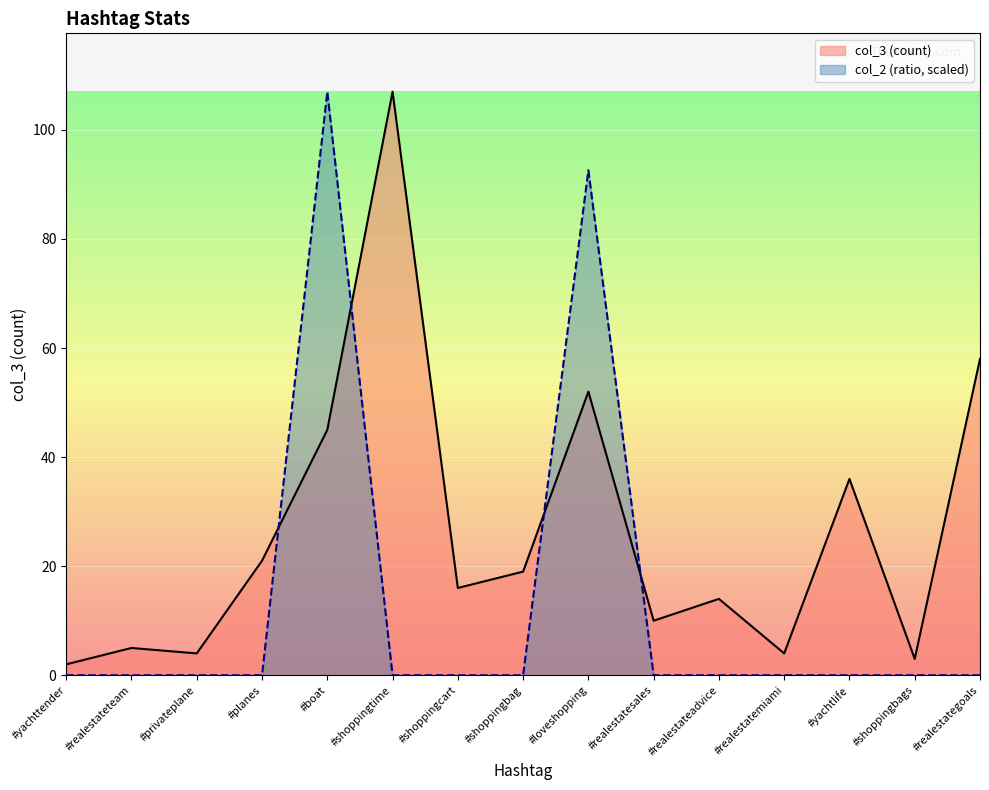

Reading right to left, list all the values displayed in this chart.

col_3: 58.0	3.0	36.0	4.0	14.0	10.0	52.0	19.0	16.0	107.0	45.0	21.0	4.0	5.0	2.0
col_2: 0.0	0.0	0.0	0.0	0.0	0.0	92.6	0.0	0.0	0.0	107.0	0.0	0.0	0.0	0.0